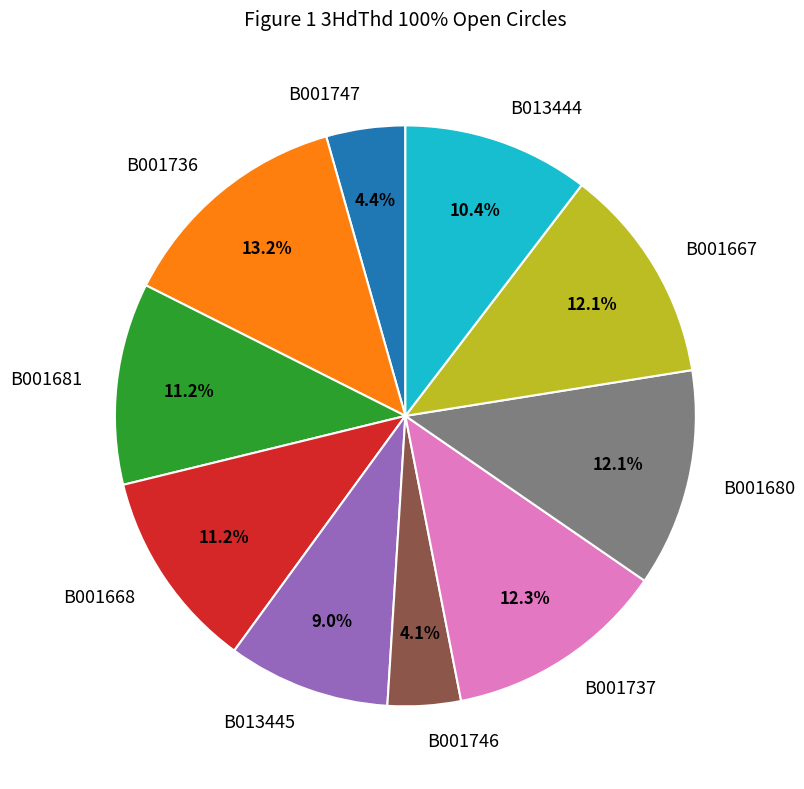

Does B013445 account for over 50% of the chart?

No